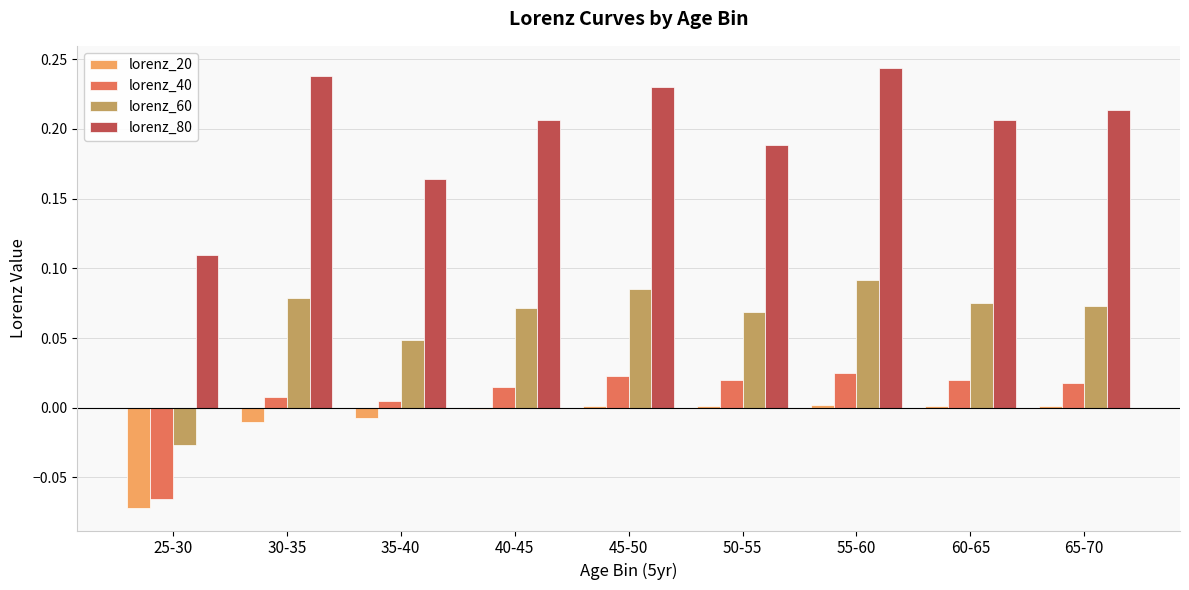

Which series has the largest range (max minus min)?

lorenz_80